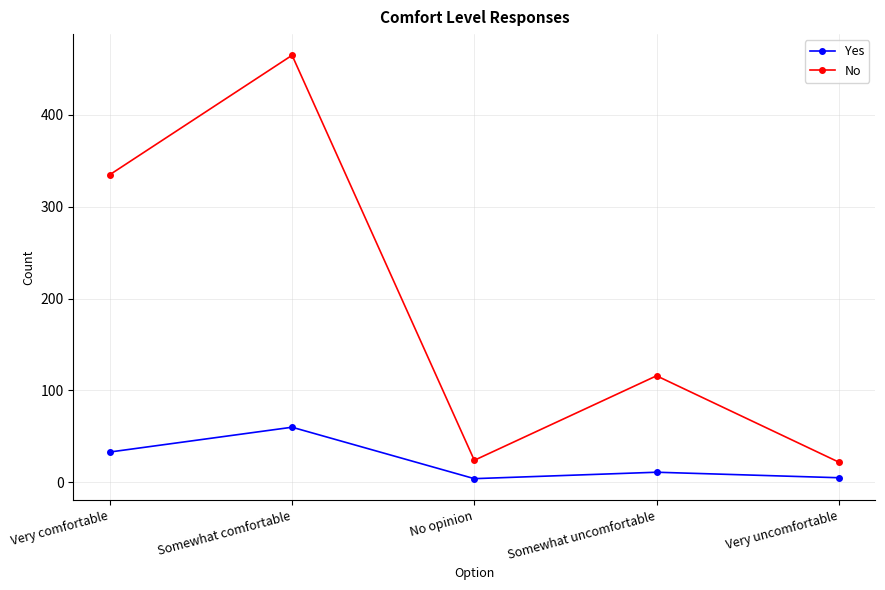

What are all the series names shown in the legend?

Yes, No